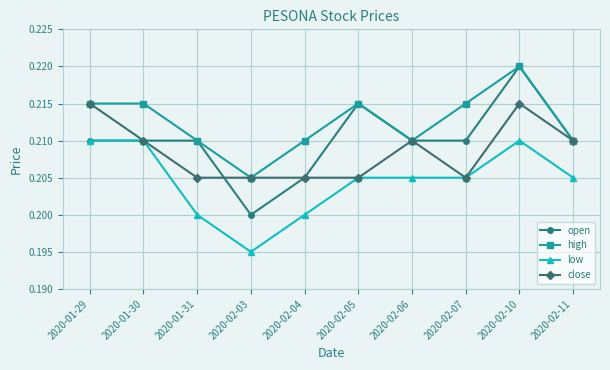

In high, how many points are lower than both neighbors (excluding endpoints)?

2